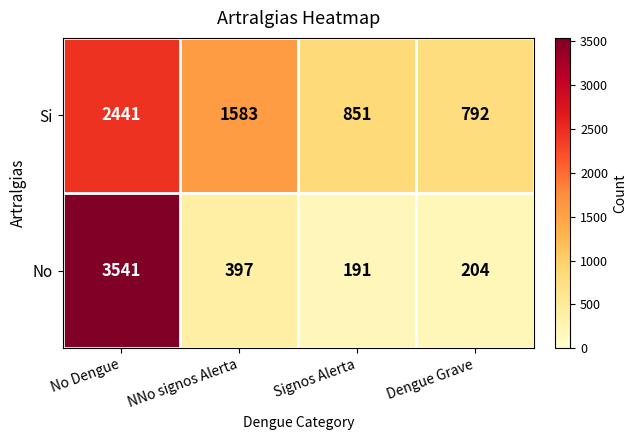

What is the difference between the maximum and minimum values in the No series?

3350